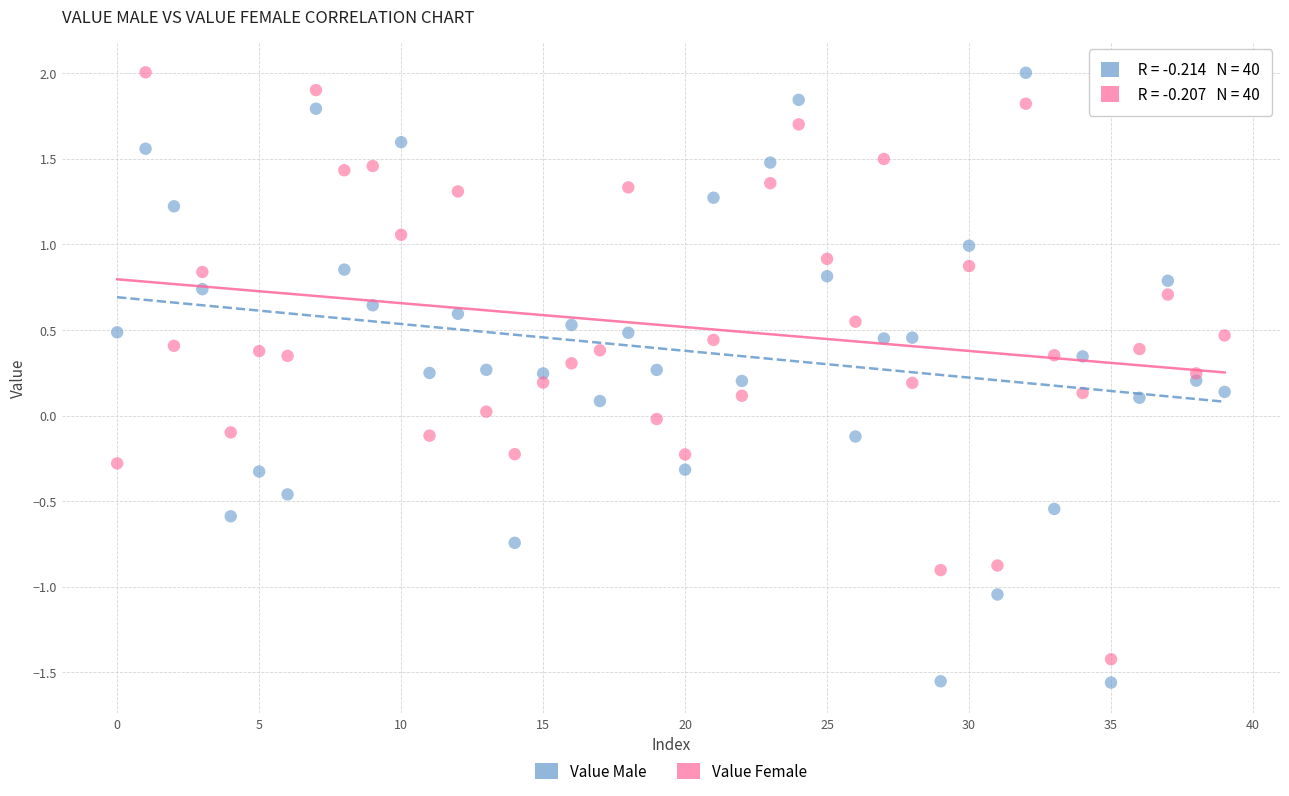

Across all data points, what is the range of Y values (max minus min)?

3.6